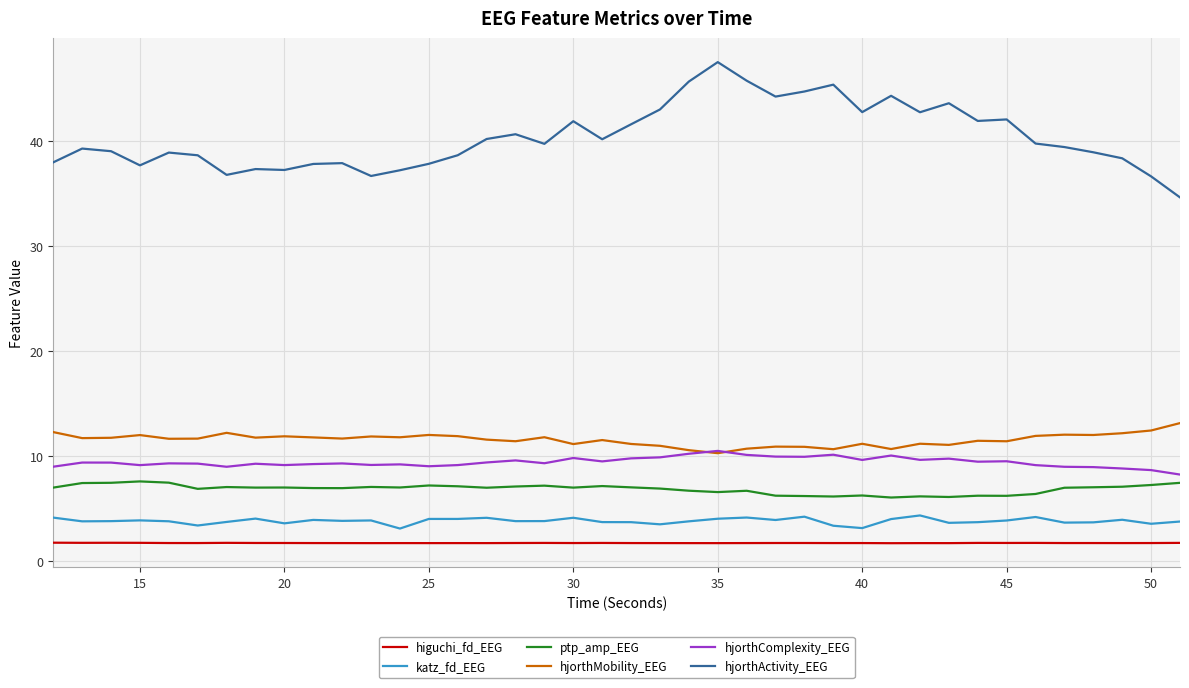

What is the highest value of the hjorthMobility_EEG series?

13.1